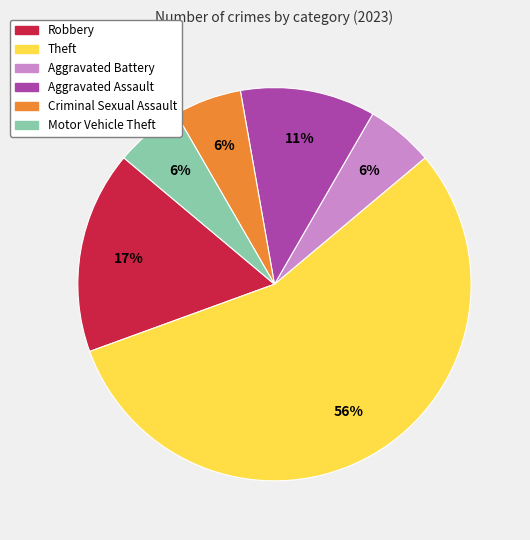

To the nearest percent, what is the average slice percentage?

17%